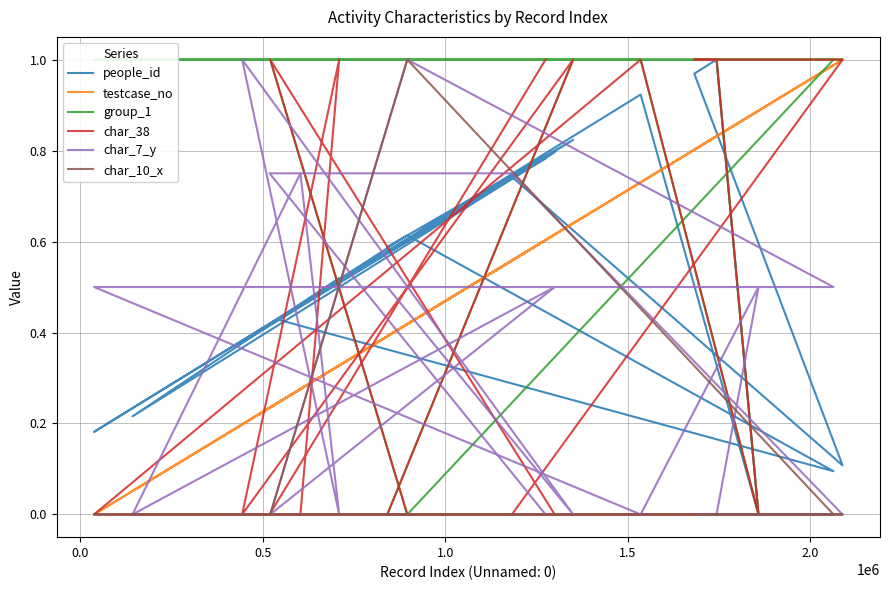

Reading right to left, what are all the values shown in this chart?

people_id: 0.8	0.4	0.7	0.1	1.0	1.0	0.0	0.9	0.2	0.4	0.1	0.6	0.4	0.8	0.2	0.5	0.5	0.4	0.8	0.6
testcase_no: 0.6	0.2	0.6	1.0	0.8	0.8	0.9	0.7	0.0	0.2	1.0	0.4	0.2	0.6	0.1	0.3	0.3	0.2	0.6	0.4
group_1: 1.0	1.0	1.0	1.0	1.0	1.0	0.0	1.0	1.0	1.0	1.0	0.0	1.0	1.0	1.0	1.0	1.0	1.0	1.0	0.0
char_38: 1.0	0.0	0.0	1.0	1.0	1.0	0.0	1.0	0.0	0.0	0.0	0.0	1.0	0.0	0.0	0.0	1.0	0.0	1.0	0.0
char_7_y: 0.0	0.8	0.8	0.0	0.0	0.0	0.5	0.0	0.5	0.5	0.5	1.0	0.0	0.5	0.0	0.8	0.0	1.0	0.0	0.5
char_10_x: 0.0	0.0	0.0	0.0	0.0	0.0	0.0	0.0	0.0	0.0	0.0	1.0	0.0	0.0	0.0	0.0	0.0	0.0	0.0	0.0